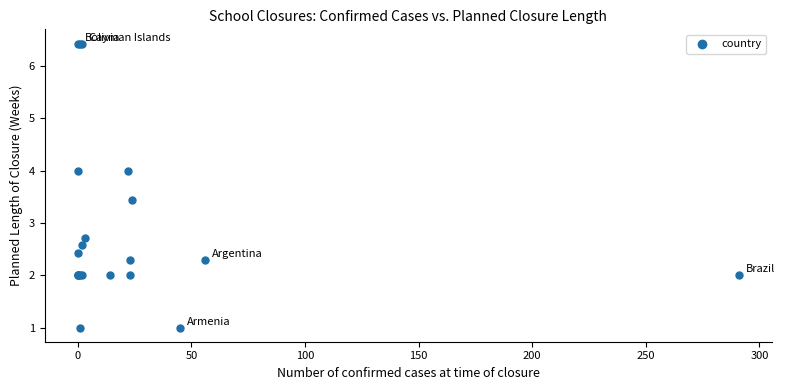

What Y value in the scatter plot is closest to 3?

2.7